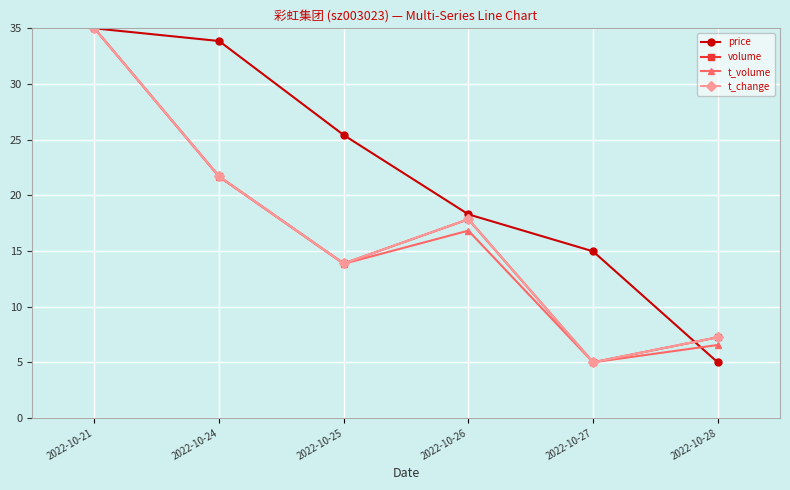

What is the sum of all t_change values?

100.7